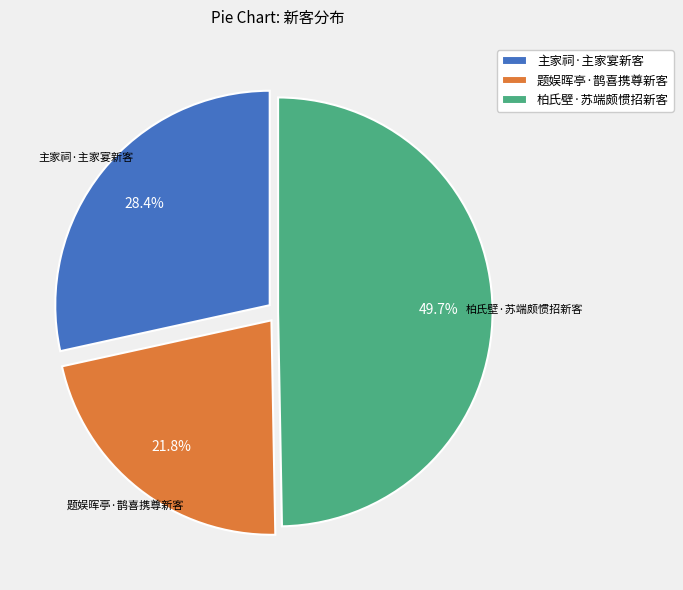

Which slice is the smallest?

题娱晖亭·鹊喜携尊新客